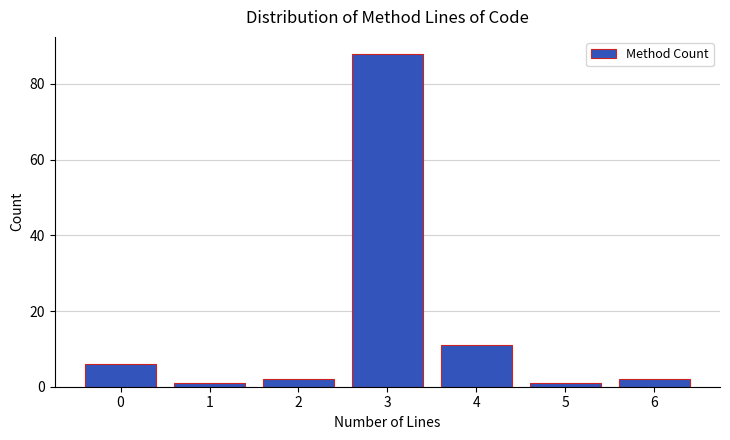

Over which range of the x-axis is the bar tallest?

2.5 to 3.5